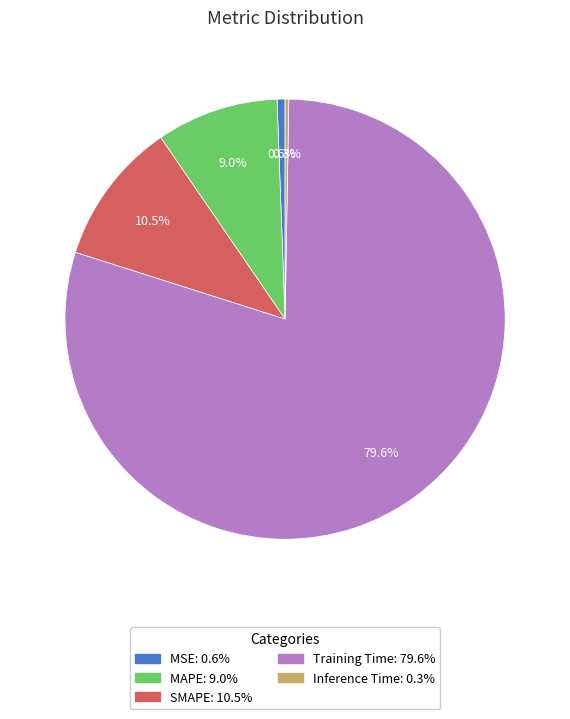

Between MAPE and MSE, which is larger?

MAPE